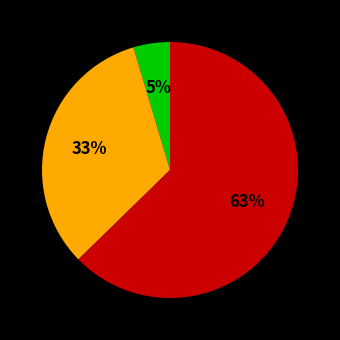

To the nearest percent, what is the average slice percentage?

33%